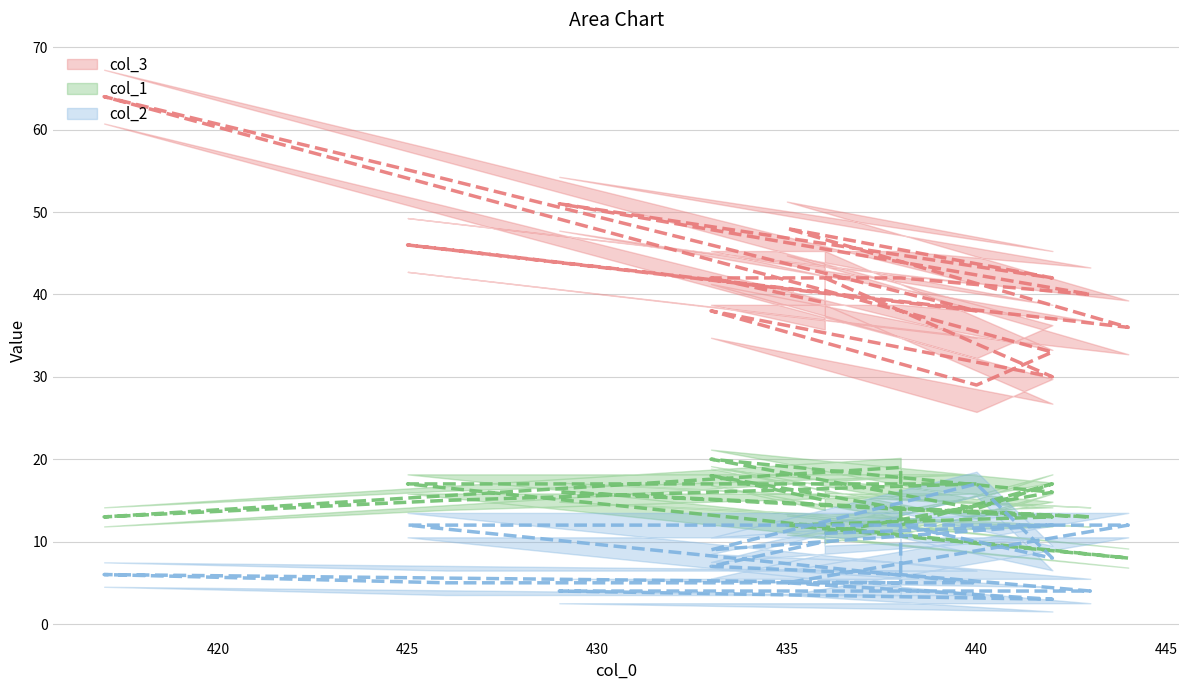

What is the label of the 15th point from the left?

429